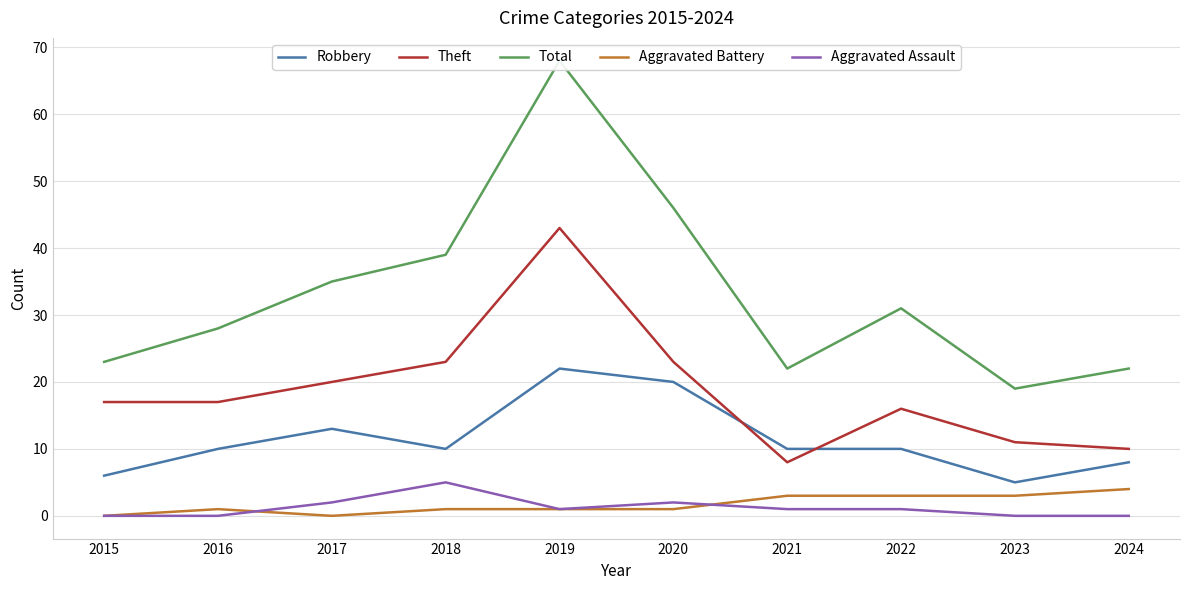

What is the average value of the Theft series?

19